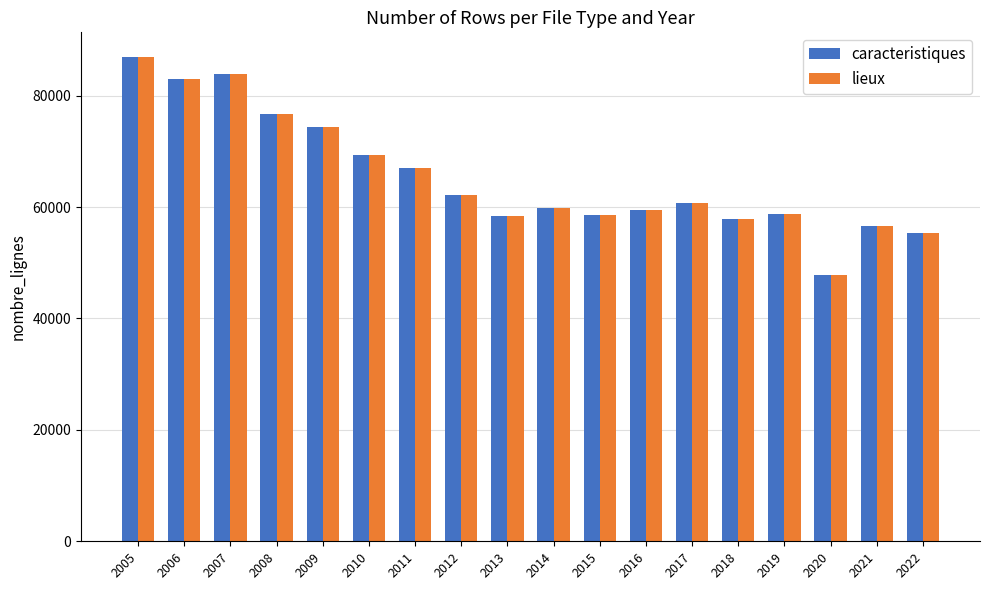

What is the difference between the second highest and second lowest values in the lieux series?

28548